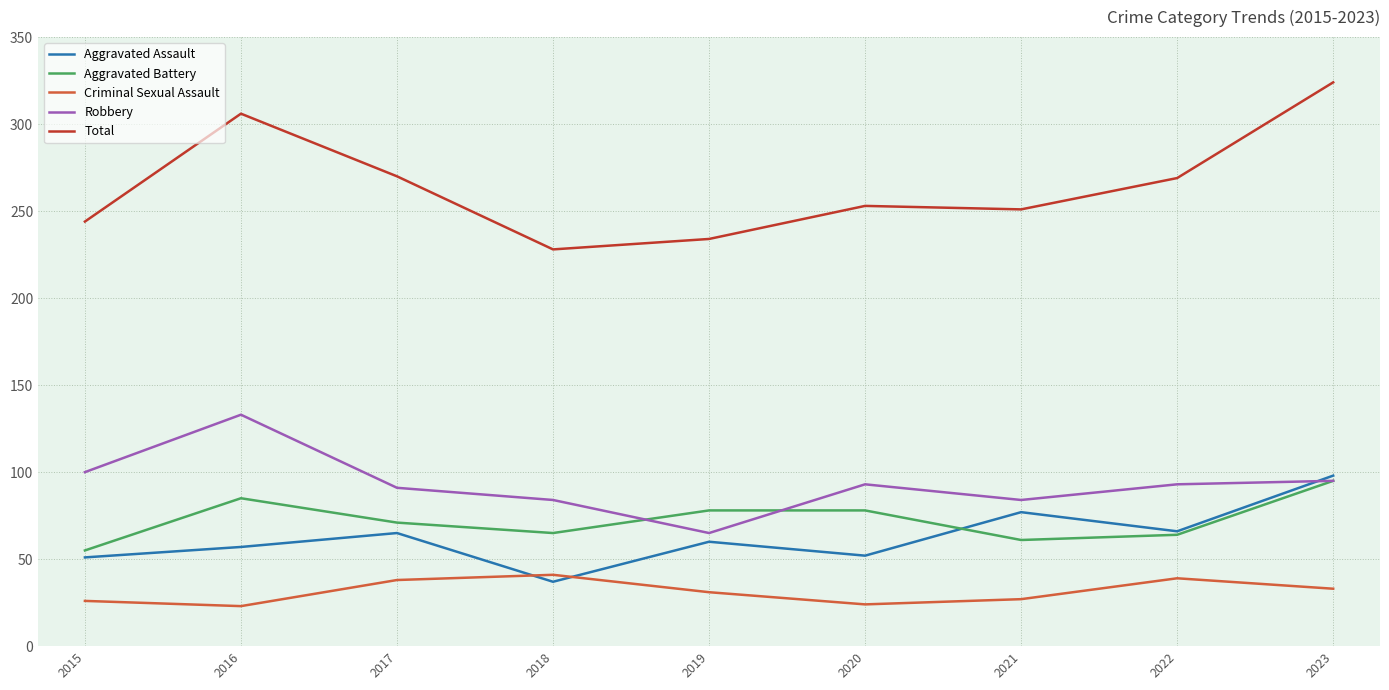

What are all the series names shown in the legend?

Aggravated Assault, Aggravated Battery, Criminal Sexual Assault, Robbery, Total